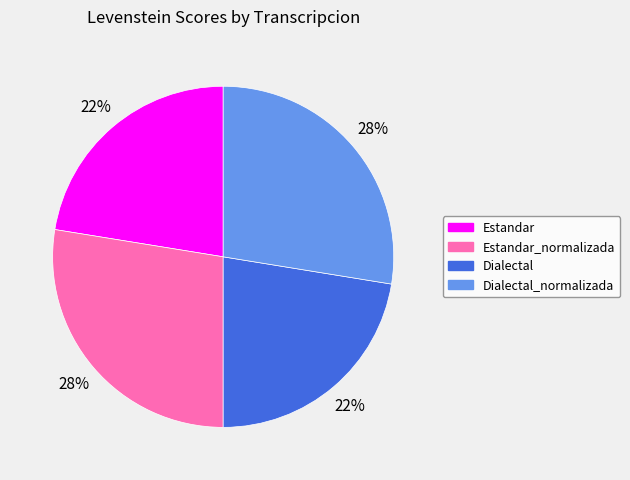

What percentage is the Estandar slice, to the nearest percent?

22%